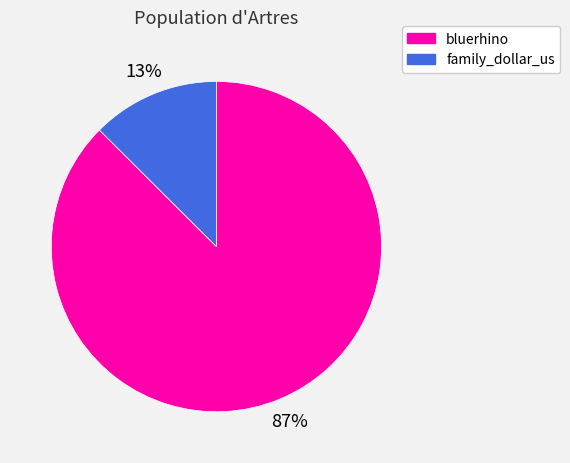

The family_dollar_us slice represents 13% of the pie. True or false?

True